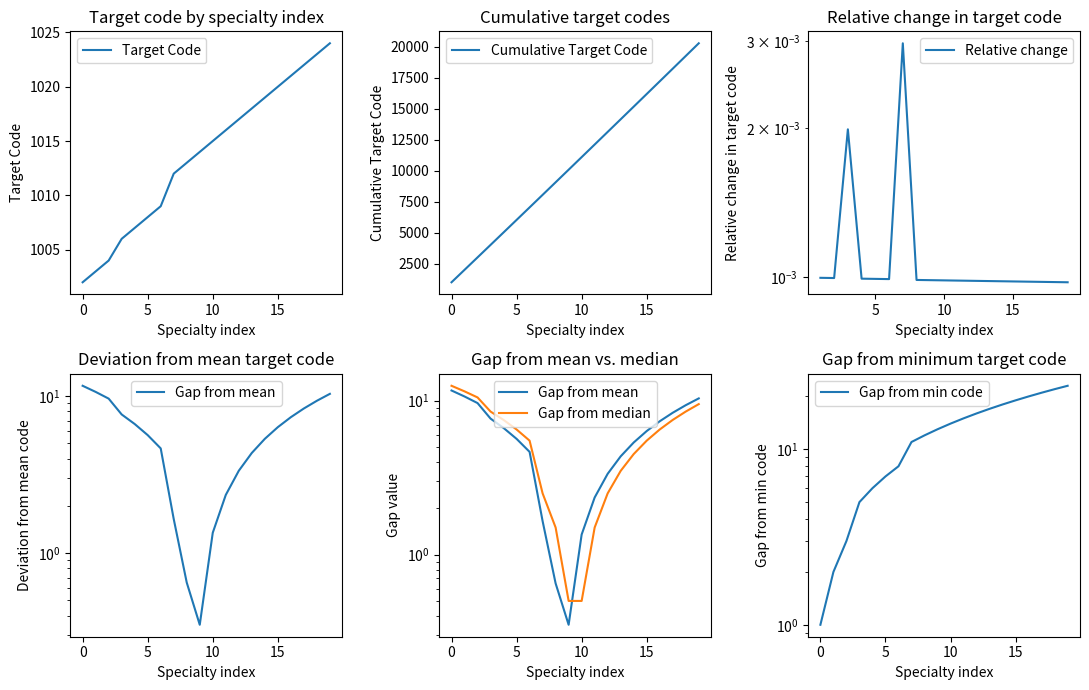

What is the minimum value for Target Code?

1002